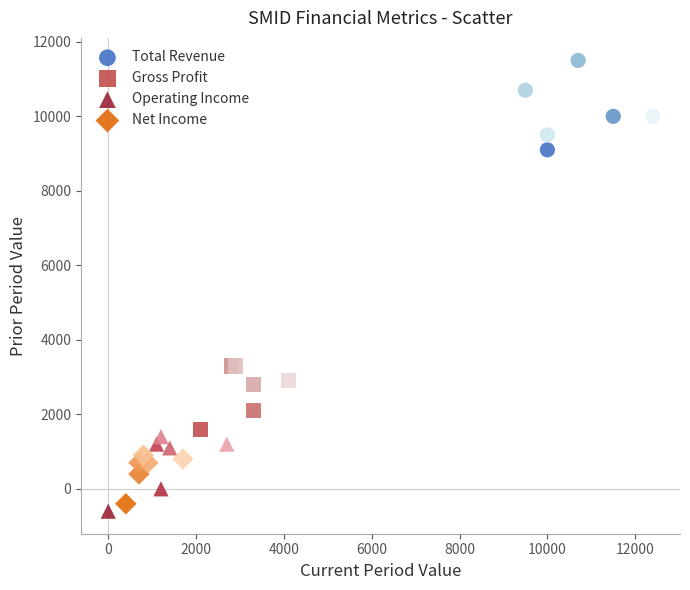

Which series contains the highest Y value?

Total Revenue